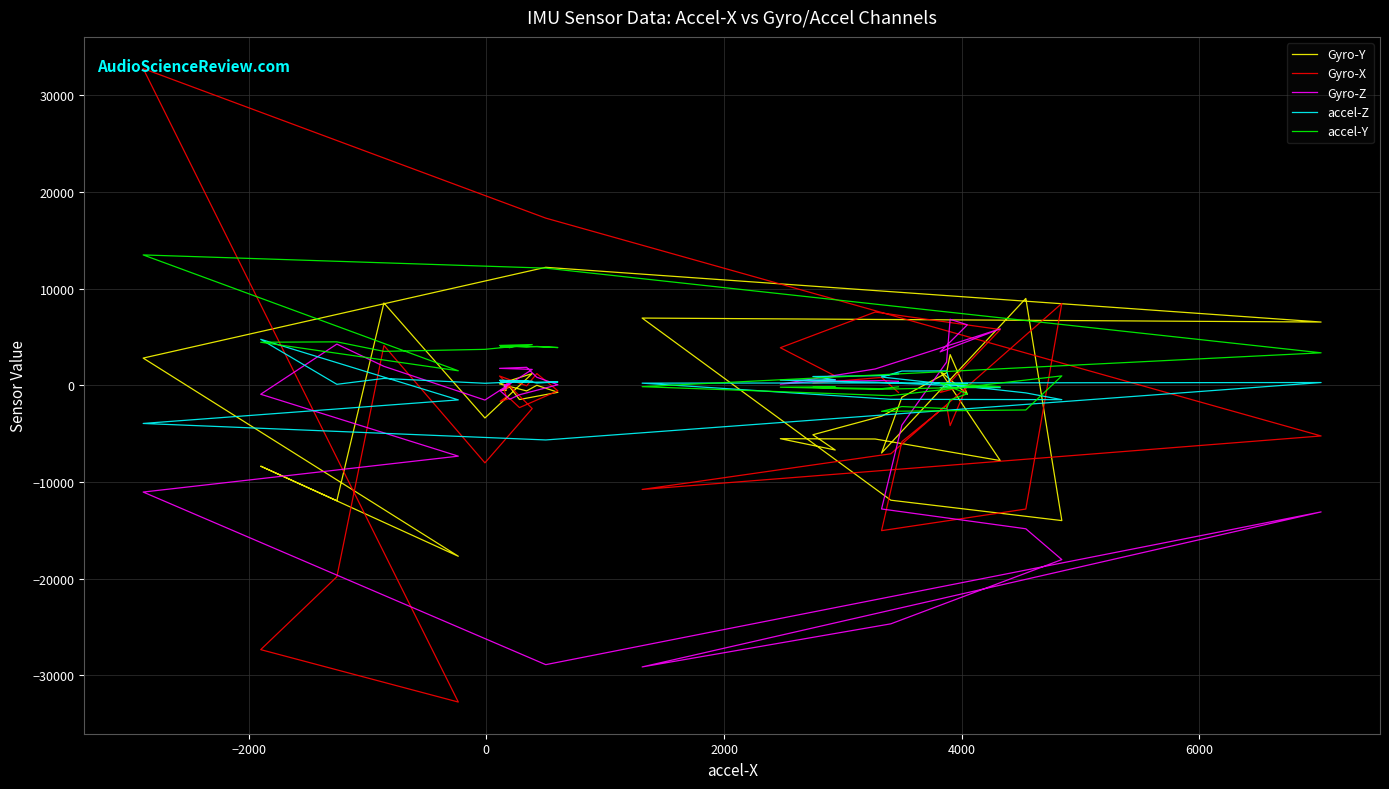

True or false: Gyro-X has more than 2 interior local peaks.

True